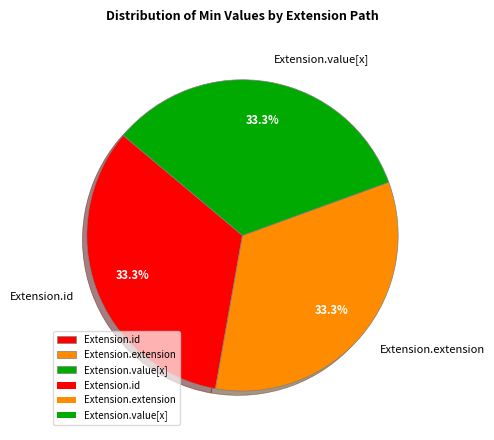

What is the ratio of the value at Extension.value[x] to the value at Extension.id?

1.0